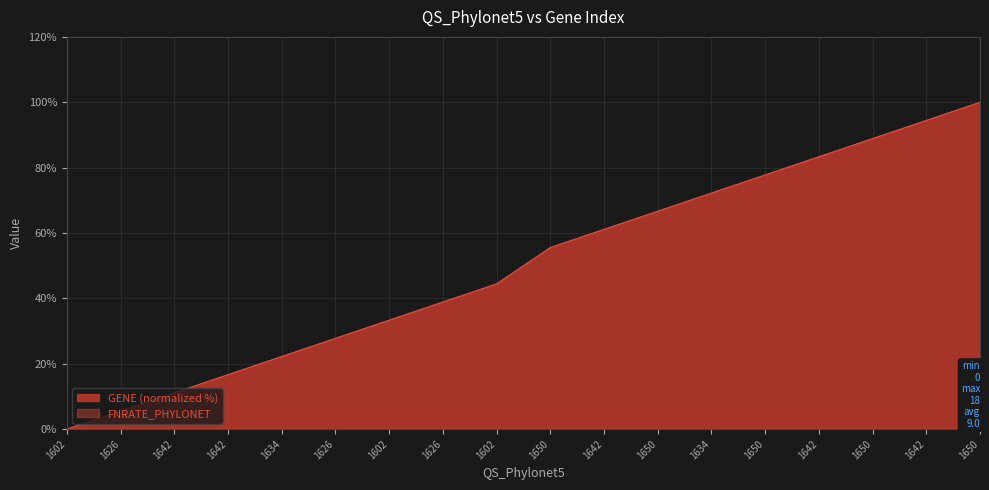

The value at 1602 is 41.7. True or false?

False